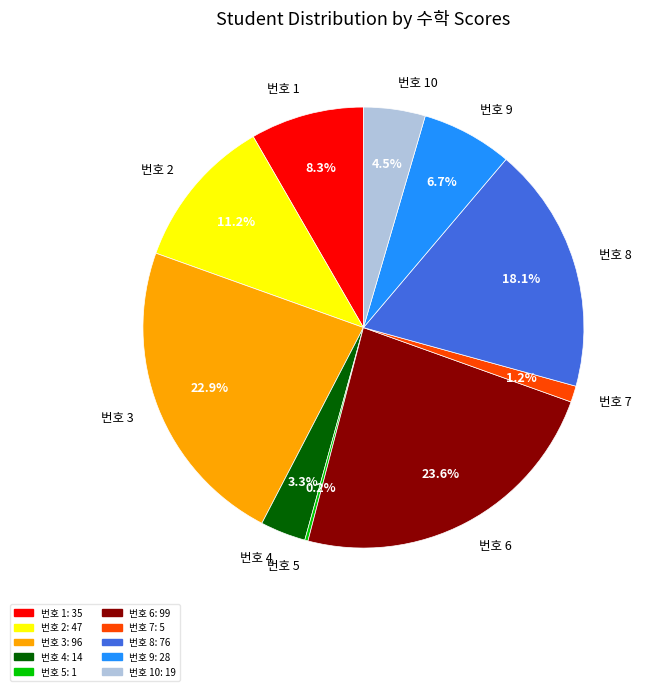

Is 번호 4 the majority of the pie?

No